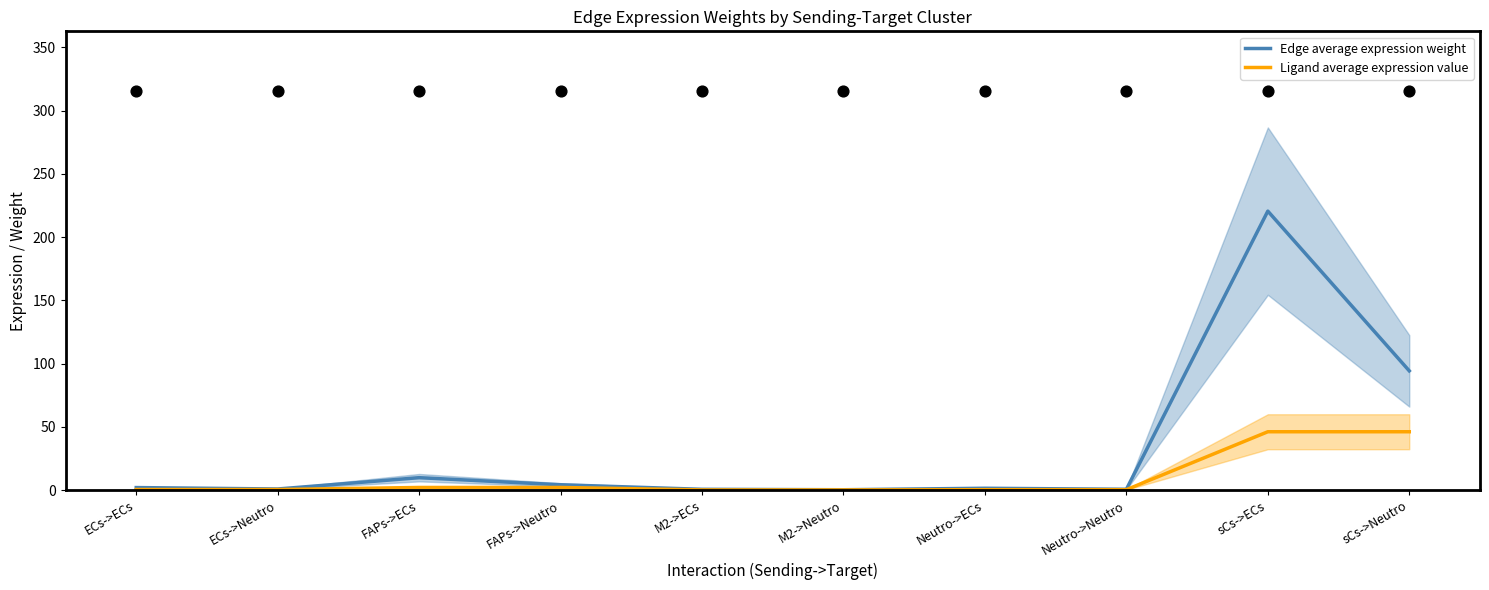

Which series has the largest total across all categories?

Edge average expression weight